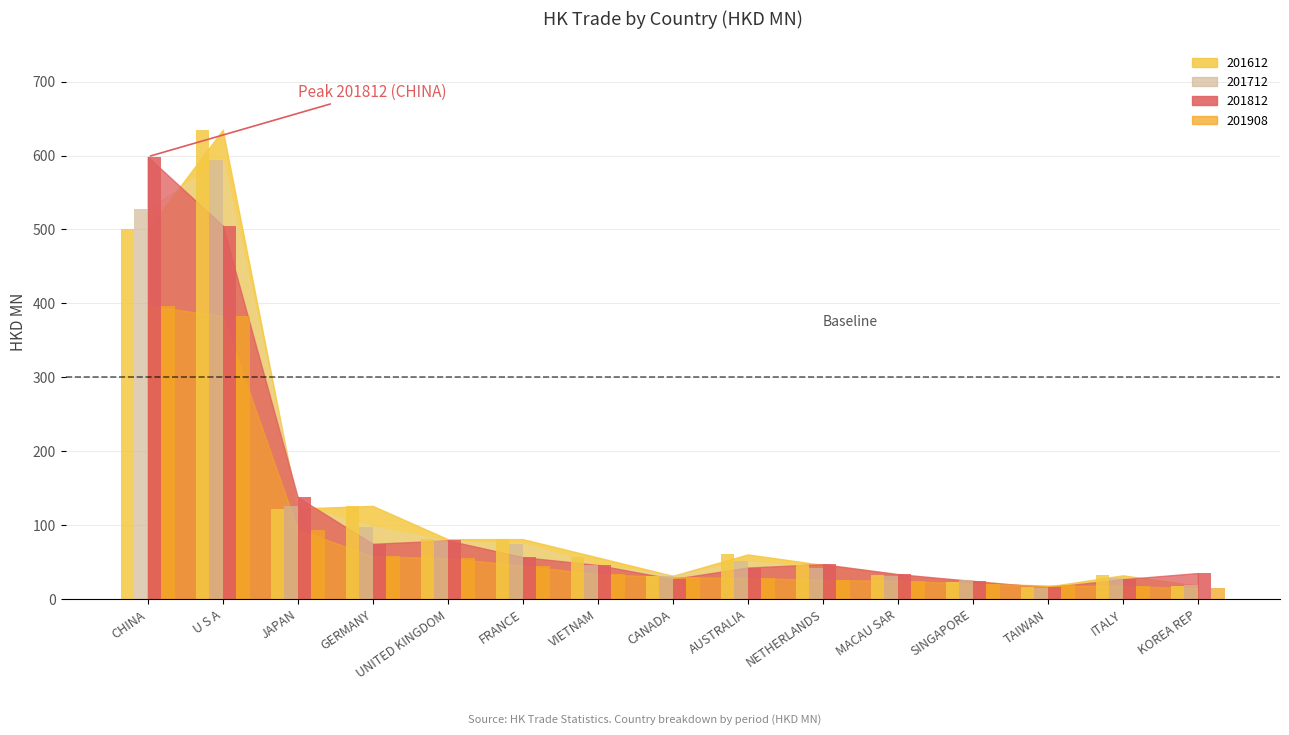

Which has a higher value, UNITED KINGDOM or ITALY?

UNITED KINGDOM